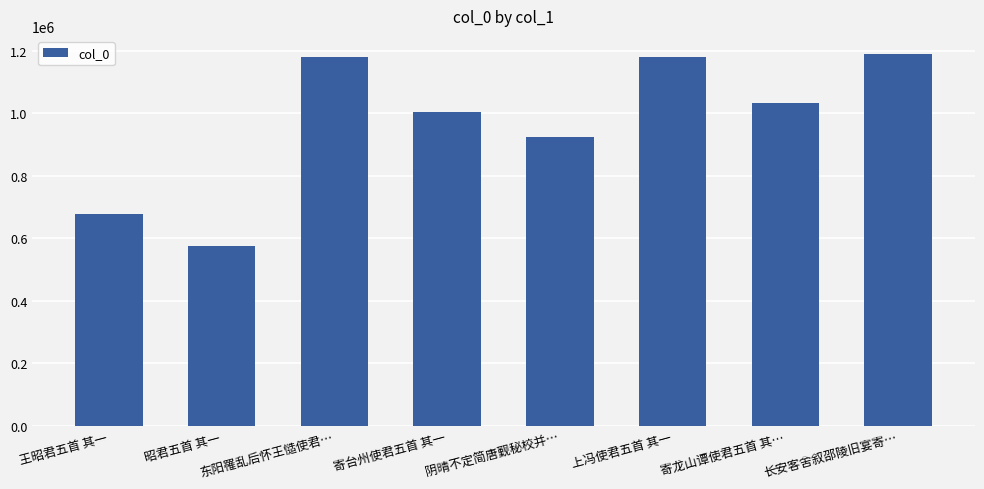

The value at 阴晴不定简唐觐秘校并… is 222495. True or false?

False